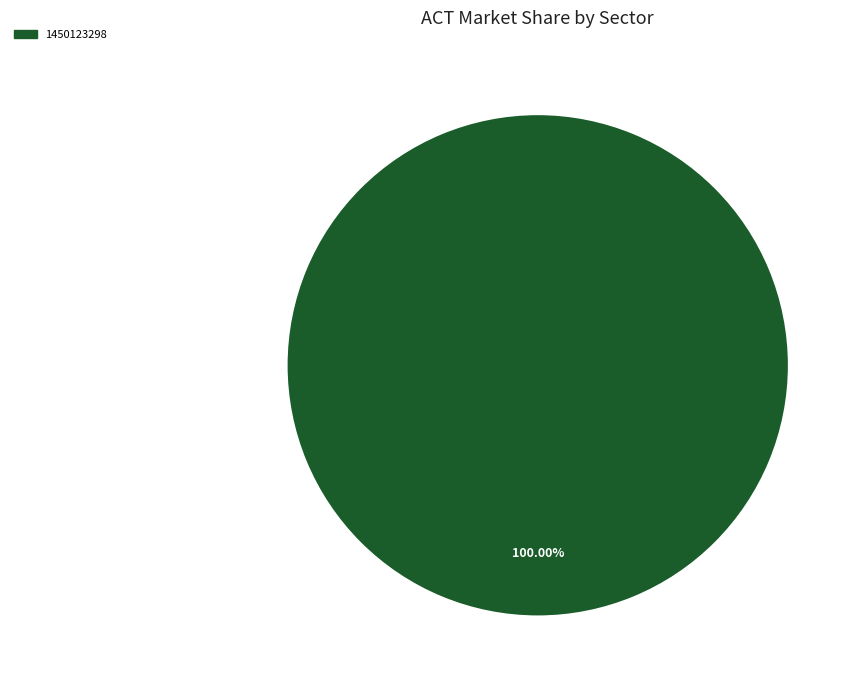

How many segments does this pie chart have?

1